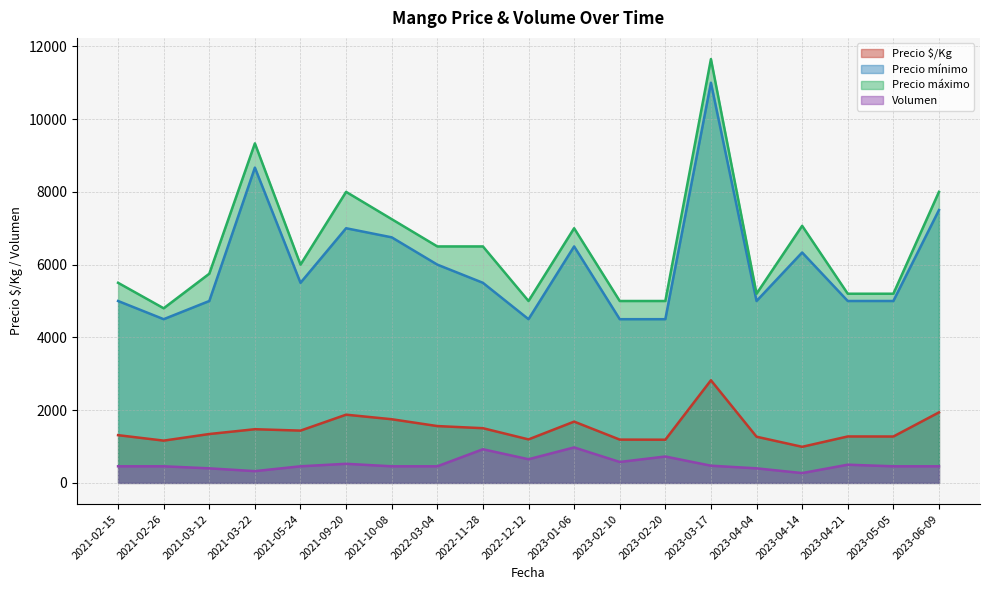

What is the difference between the highest and lowest values at 2023-01-06?

6100